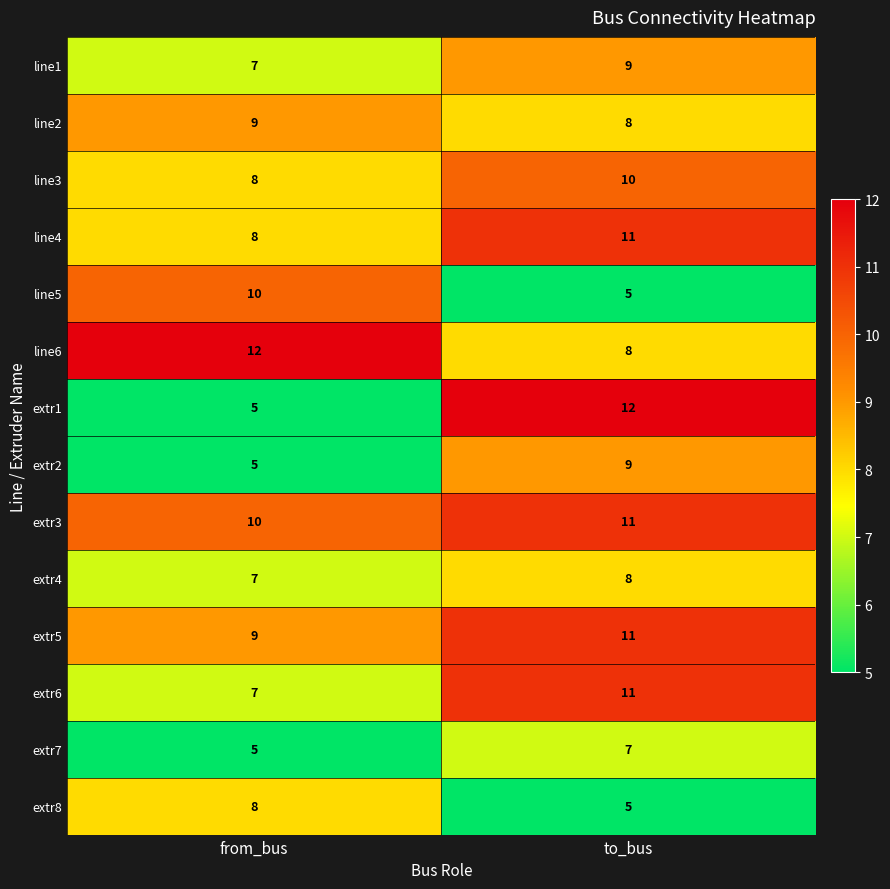

What is the smallest value displayed?

5